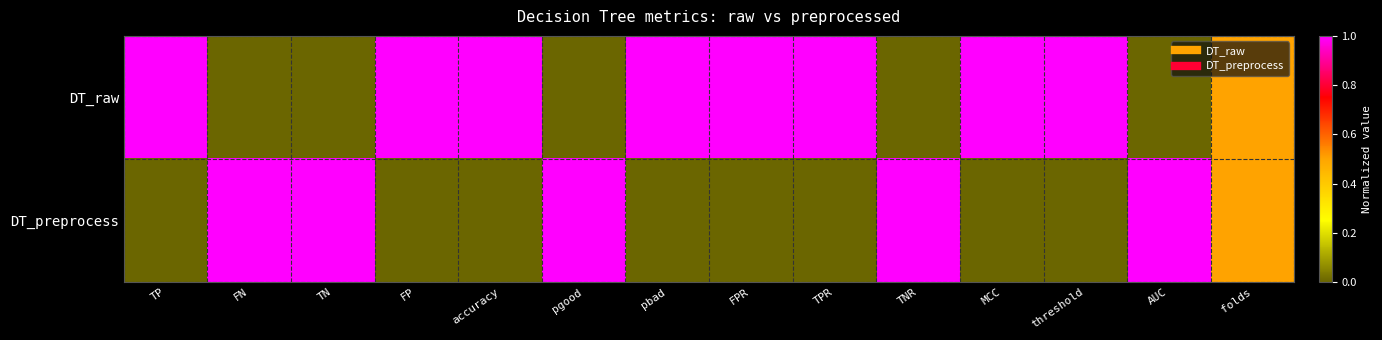

Rank the series at MCC from highest to lowest value.

DT_raw, DT_preprocess